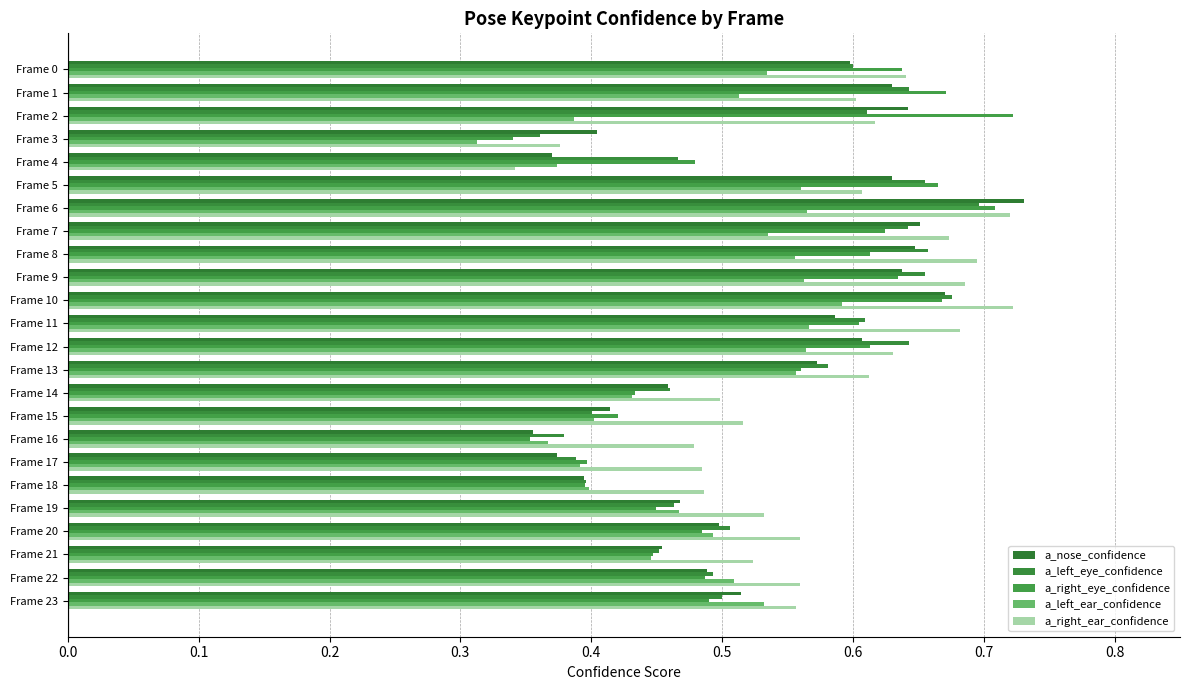

What is the difference between the maximum and minimum values in the a_nose_confidence series?

0.4